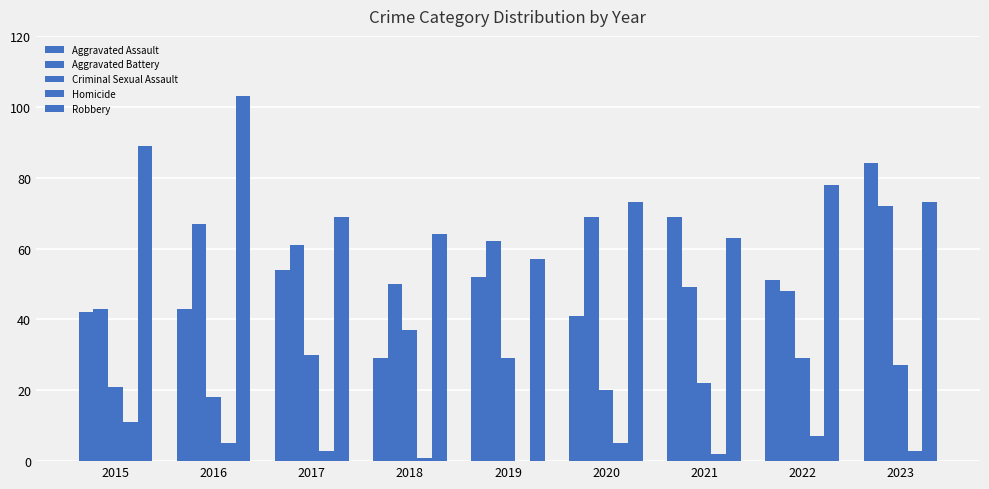

How many series are shown in this chart?

5